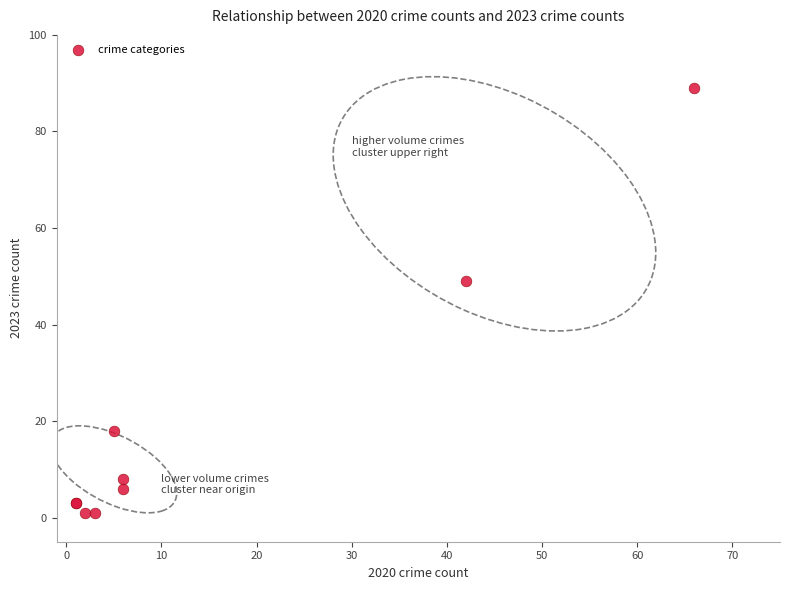

What Y value in the scatter plot is closest to 45?

49